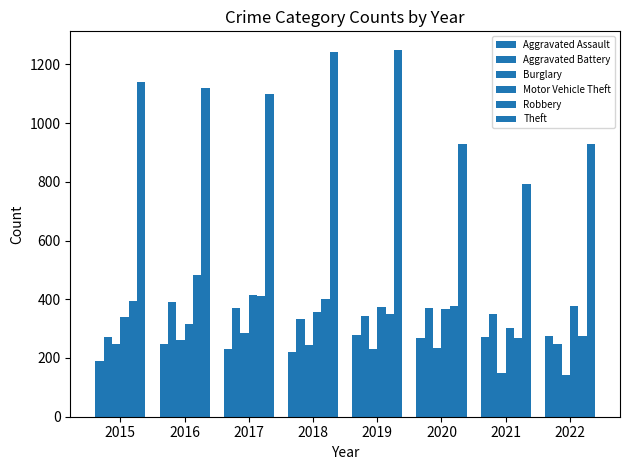

At which category does the chart reach its minimum across all series?

2022